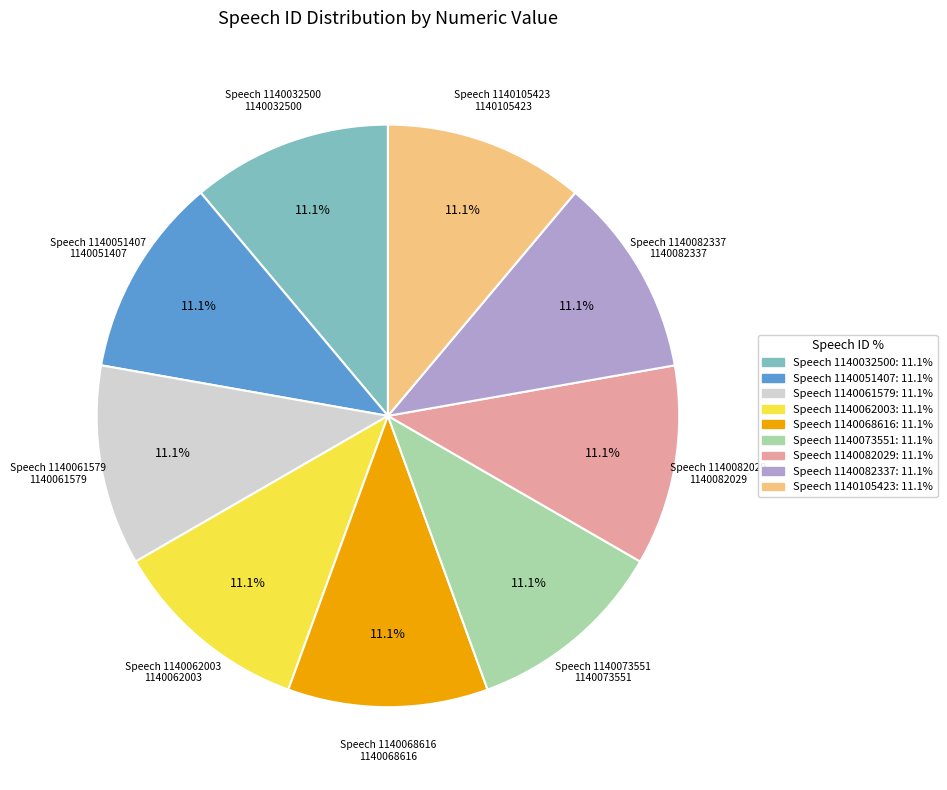

Count the number of slices in the pie.

9